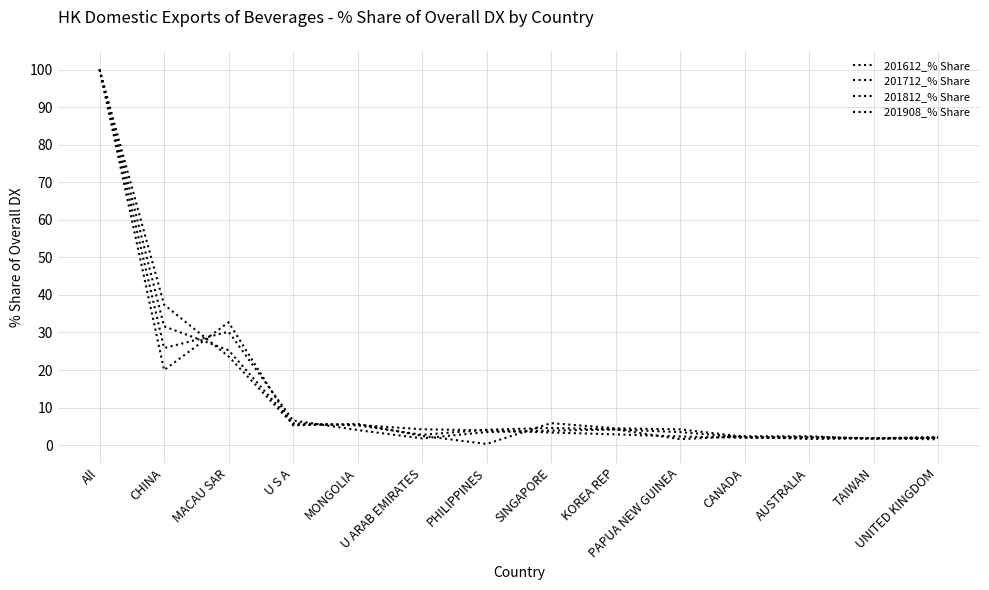

Is it true that 201812_% Share equals 4.6 at SINGAPORE?

True